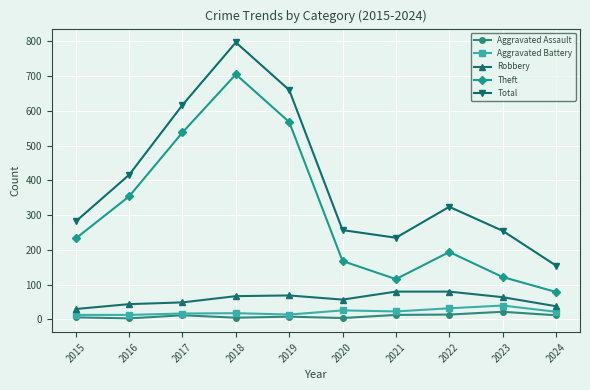

What is the sum of all Robbery values?

578